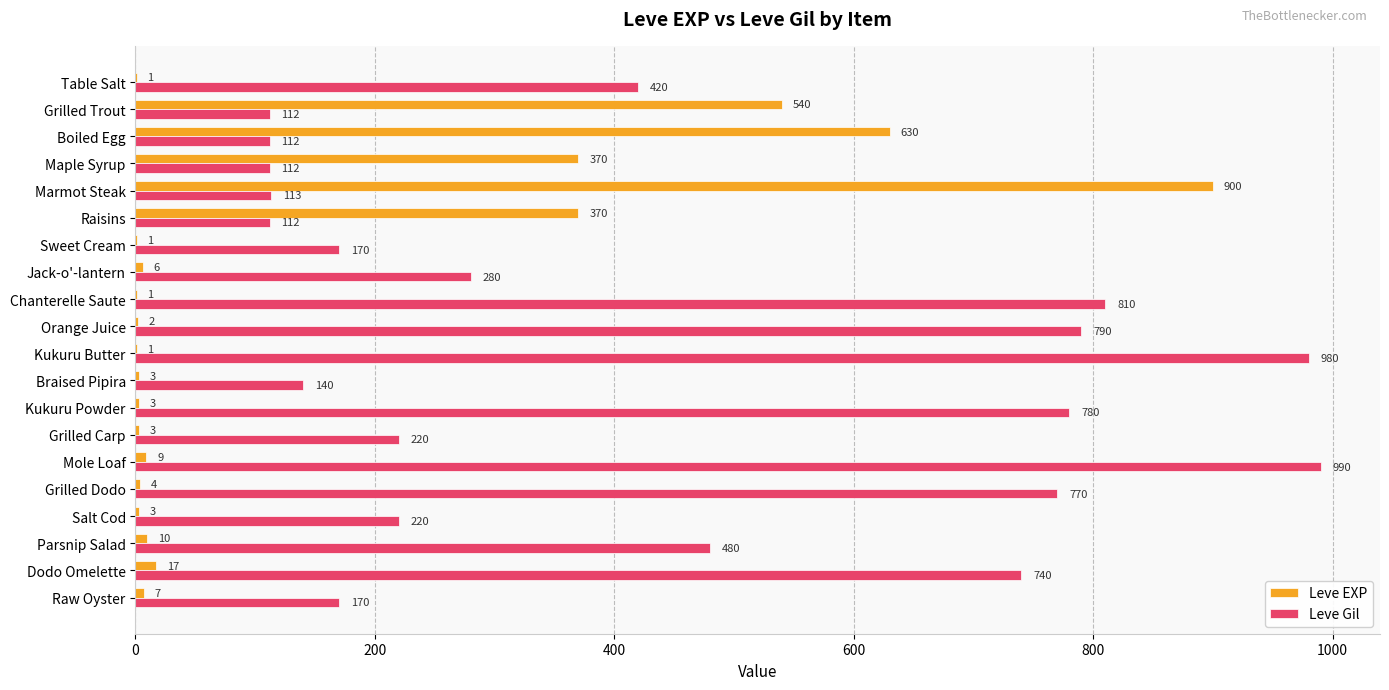

Which category has the highest value across all series?

Mole Loaf